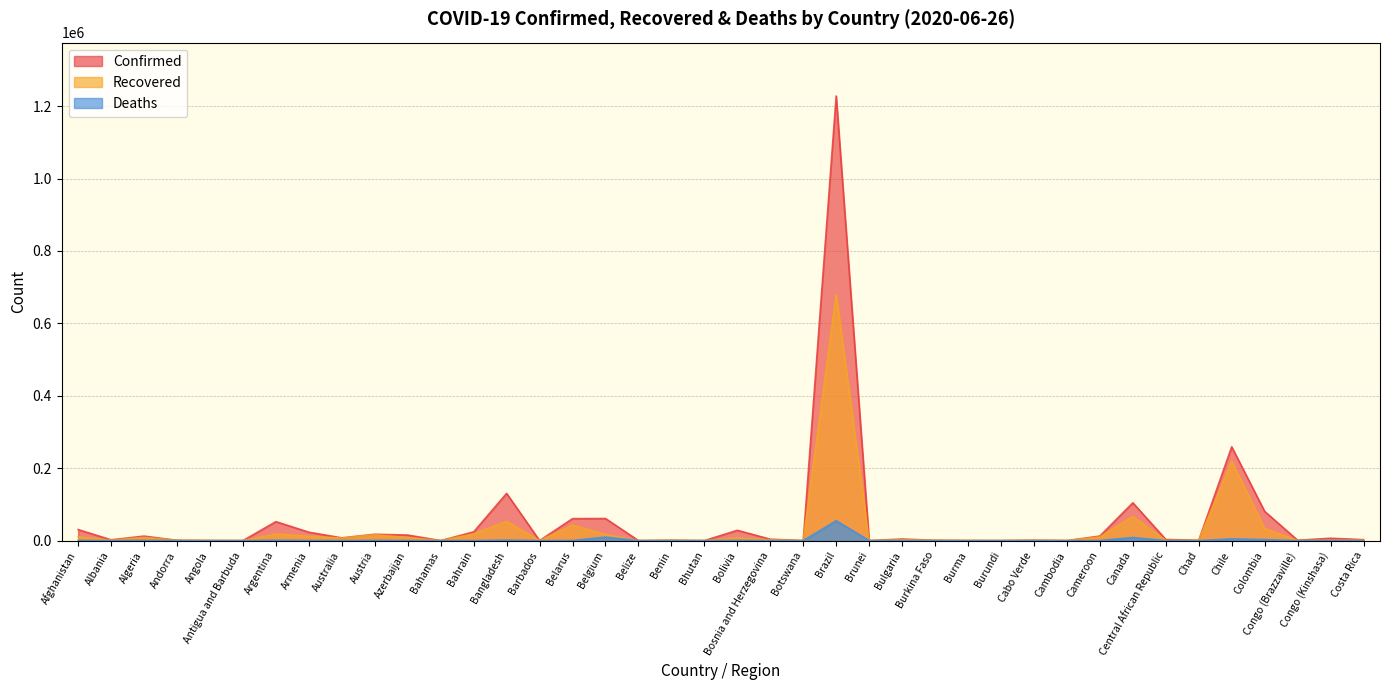

What is the difference between the Confirmed values at Benin and Belize?

1030